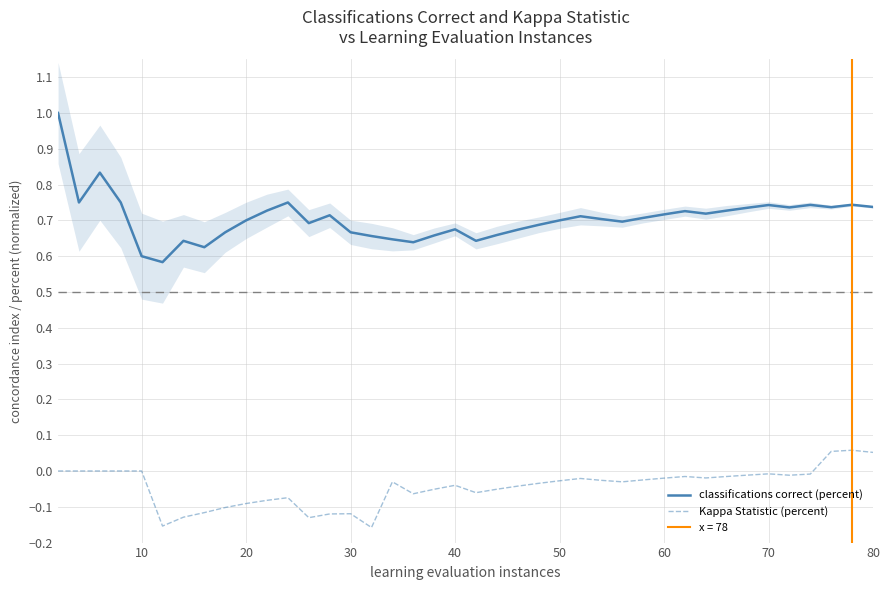

What is the value of the classifications correct (percent) point at the 4th from the left?

0.8